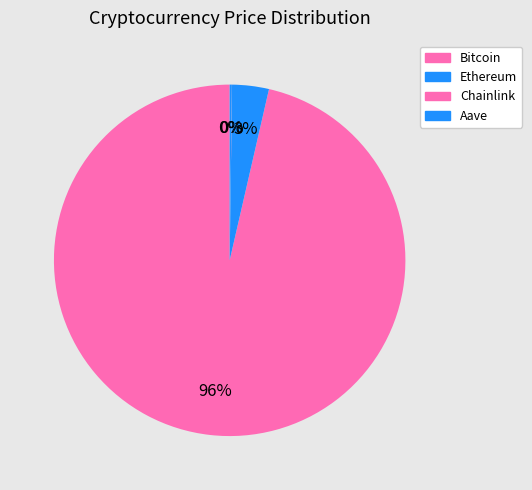

Rank the categories by value from highest to lowest.

Bitcoin, Ethereum, Aave, Chainlink